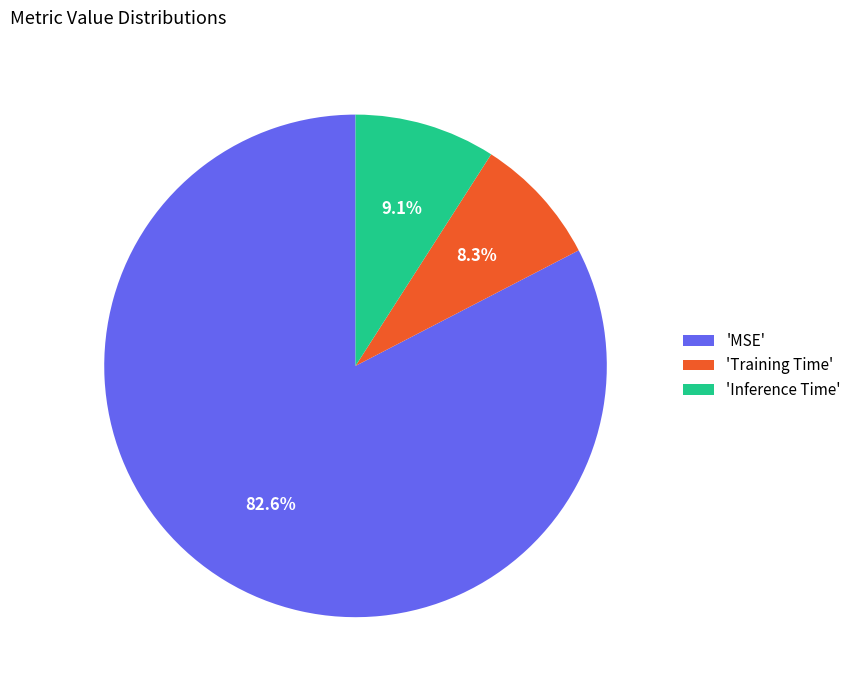

Which has a higher value, 'Inference Time' or 'Training Time'?

'Inference Time'